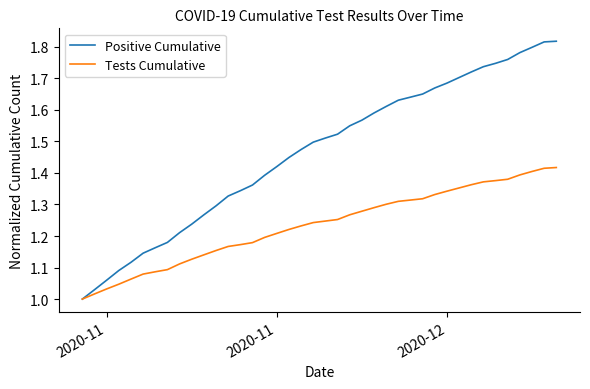

Which series has the largest total across all categories?

Positive Cumulative